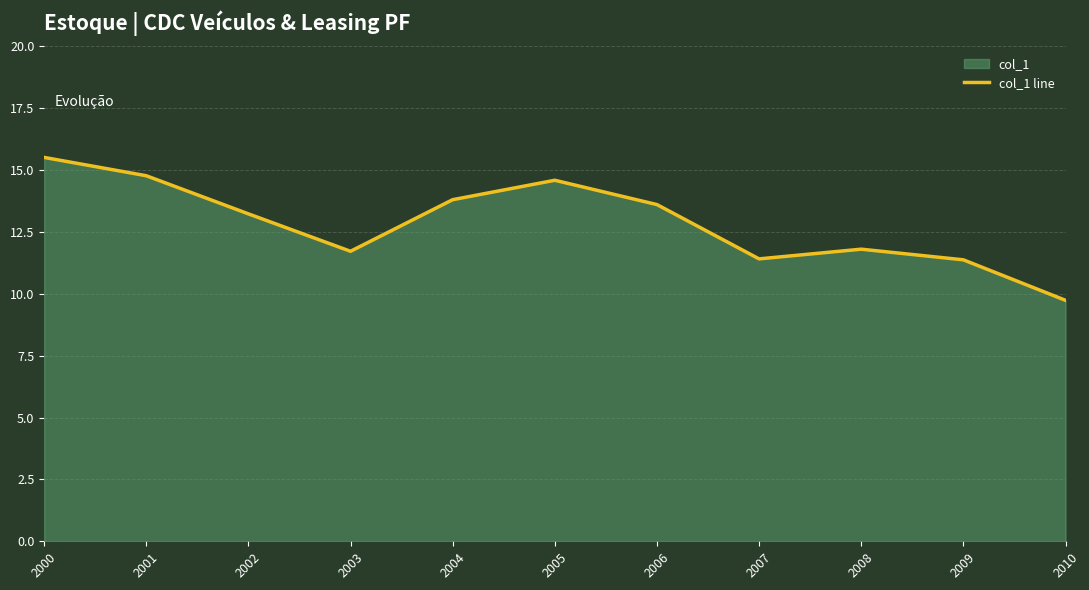

At which category does the chart reach its minimum across all series?

2010